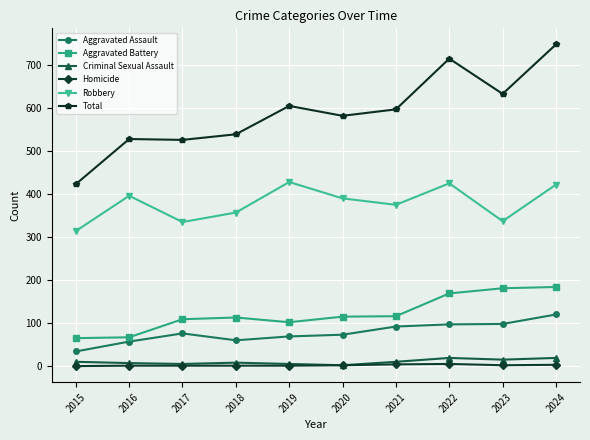

What is the value of the Aggravated Battery point at the 7th from the left?

116